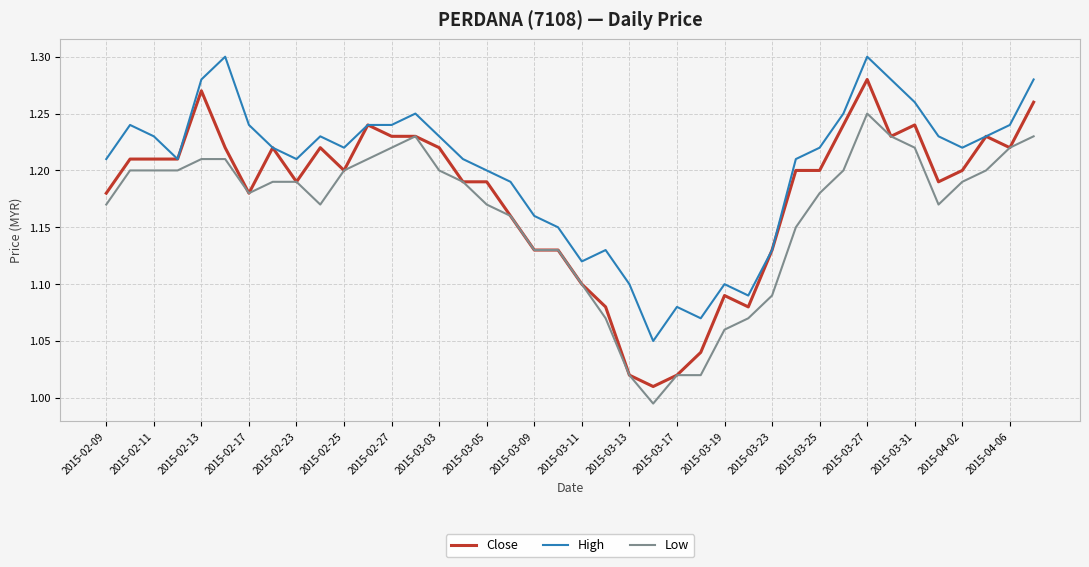

Which series has the largest total across all categories?

High